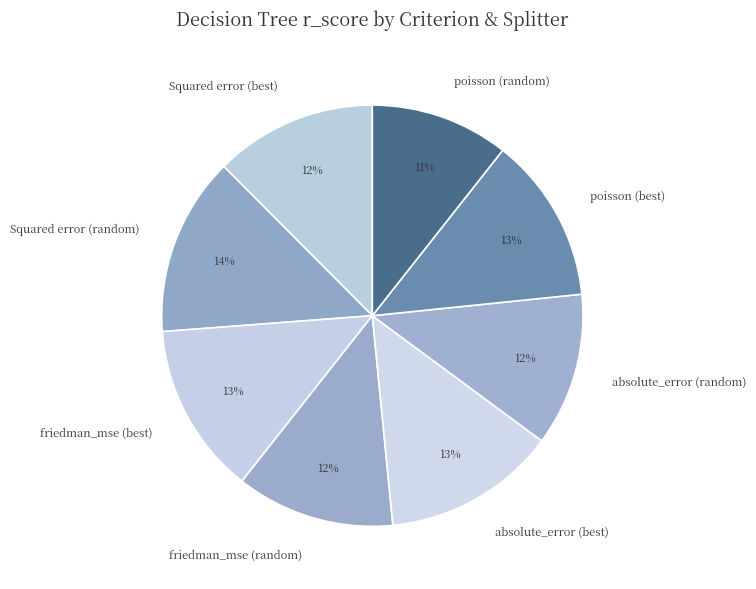

Which slice is the smallest?

poisson (random)